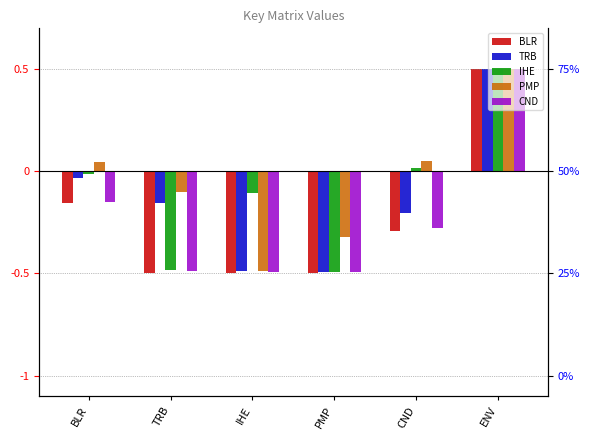

List the series in order of their peak value, highest first.

BLR, TRB, IHE, PMP, CND